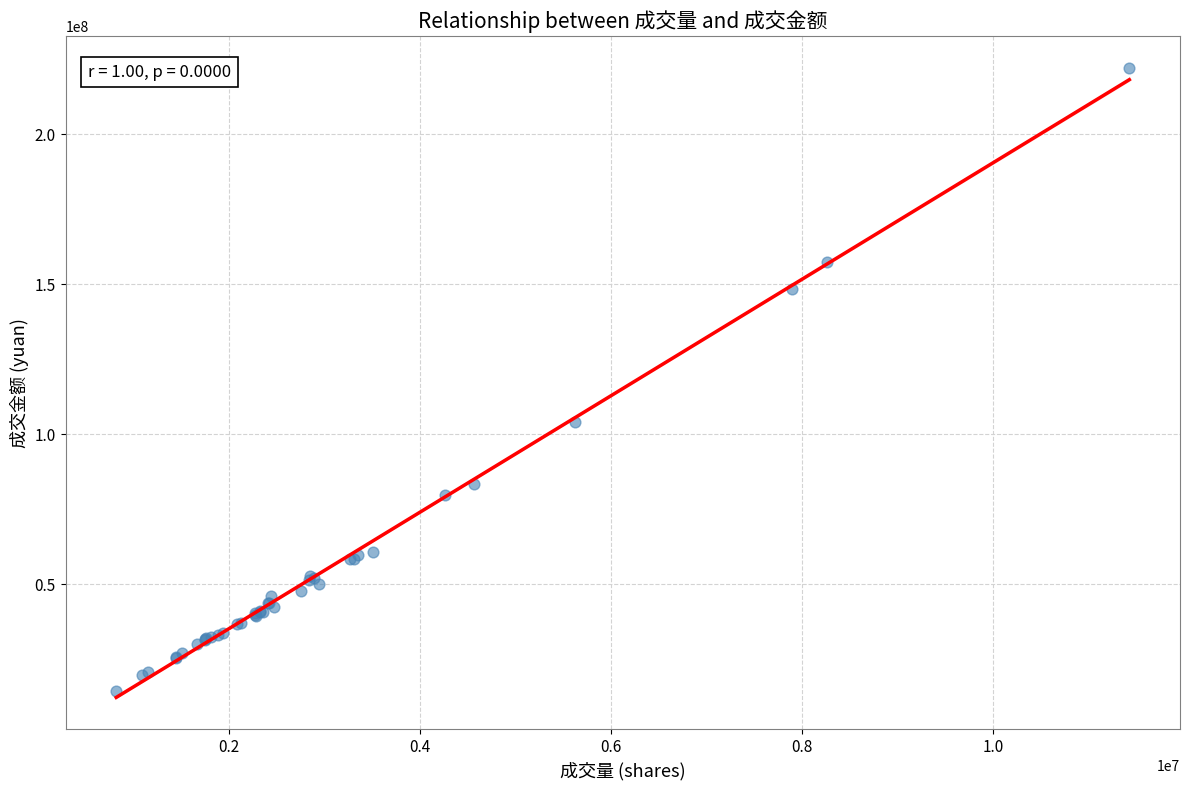

What Y value in the scatter plot is closest to 118339200?

103985784.5